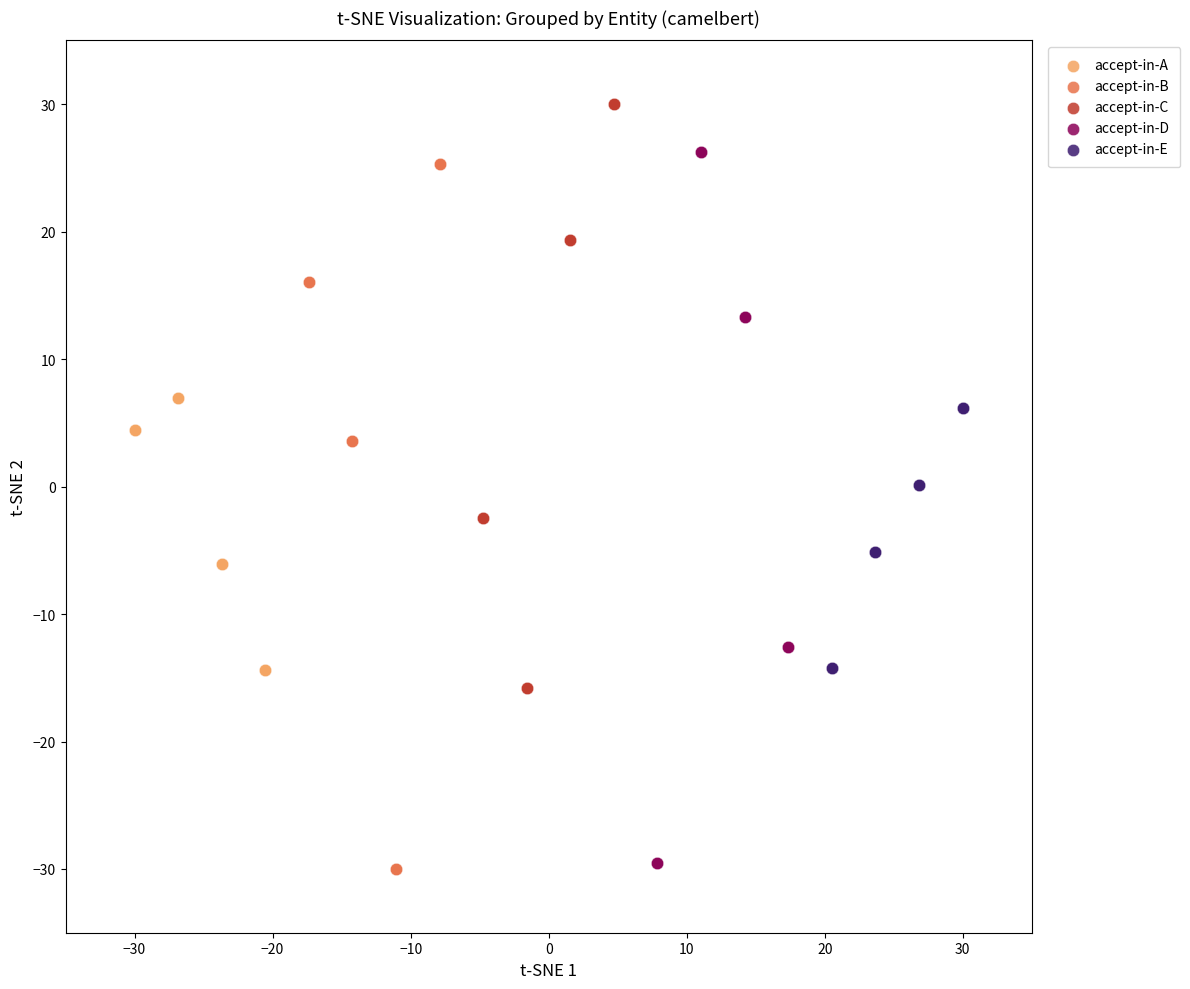

Which series has the largest Y range (max minus min)?

accept-in-D